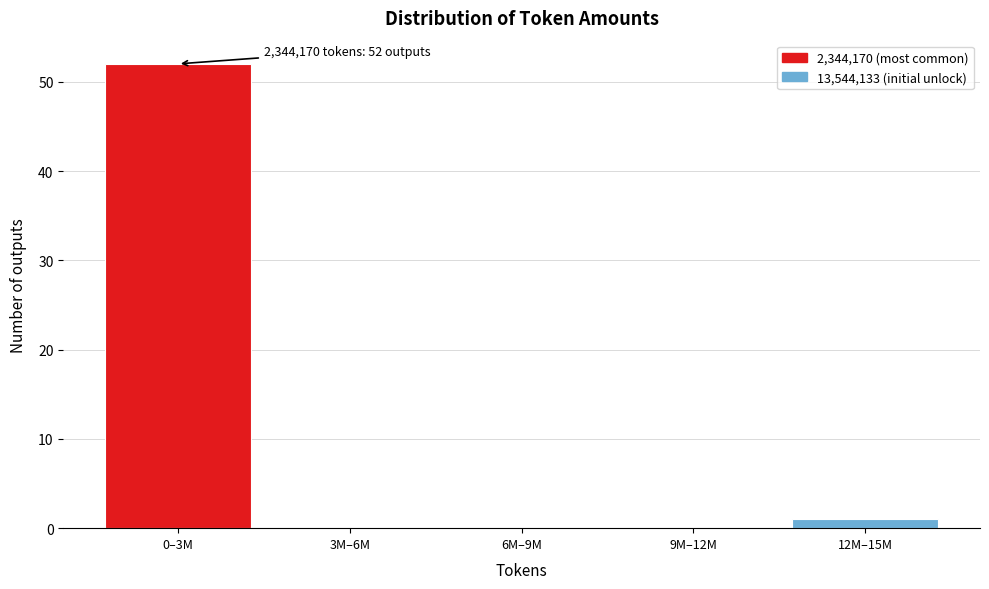

Reading left to right, list all the values displayed in this chart.

0–3M=52	3M–6M=0	6M–9M=0	9M–12M=0	12M–15M=1